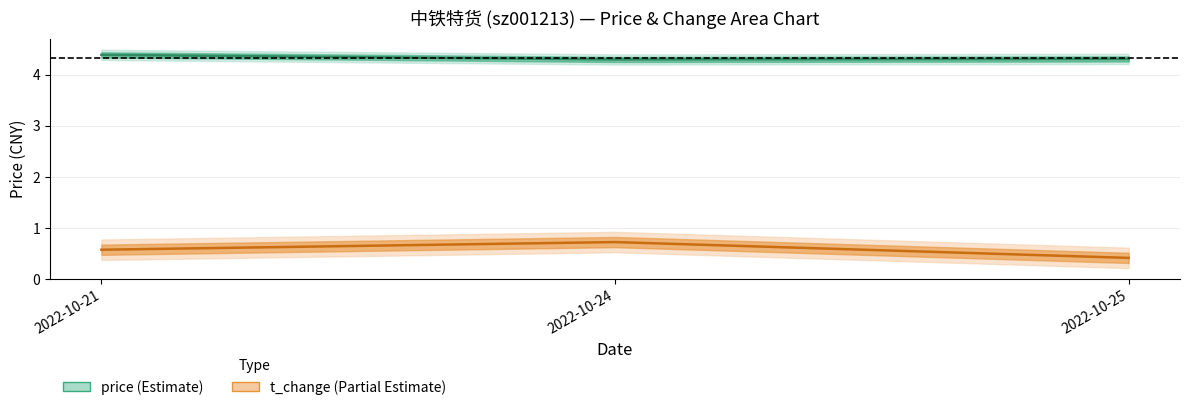

At which category does the chart reach its minimum across all series?

2022-10-25